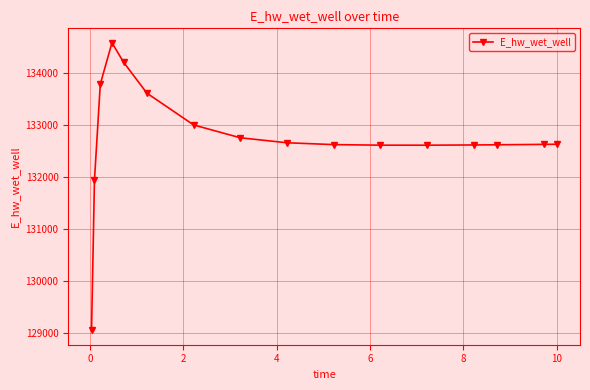

What is the difference between the maximum and minimum values?

5528.9